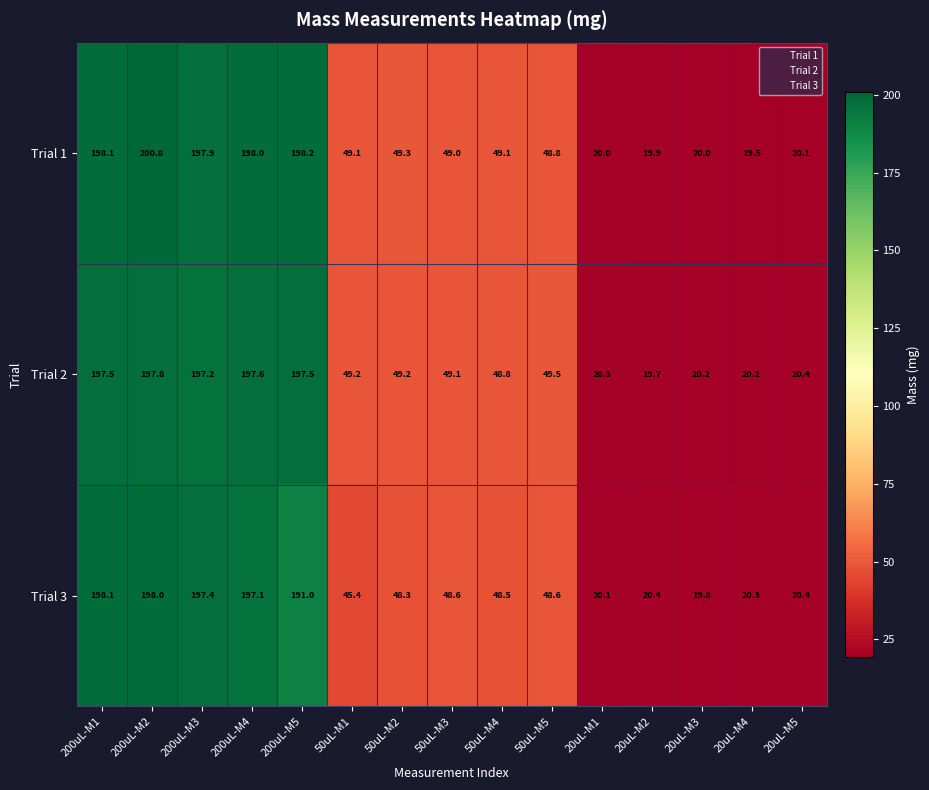

Is it true that Trial 3 equals 28.2 at 50uL-M2?

False